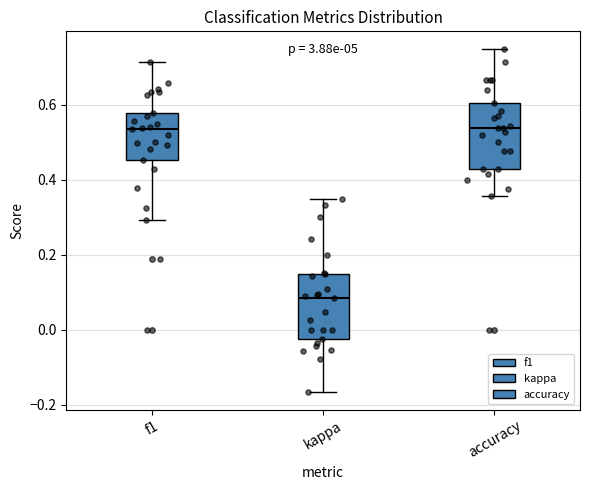

Where does the upper whisker of the box for kappa end on the y-axis? The values are not printed on the chart, so give them approximately, as read against the axis.

0.34